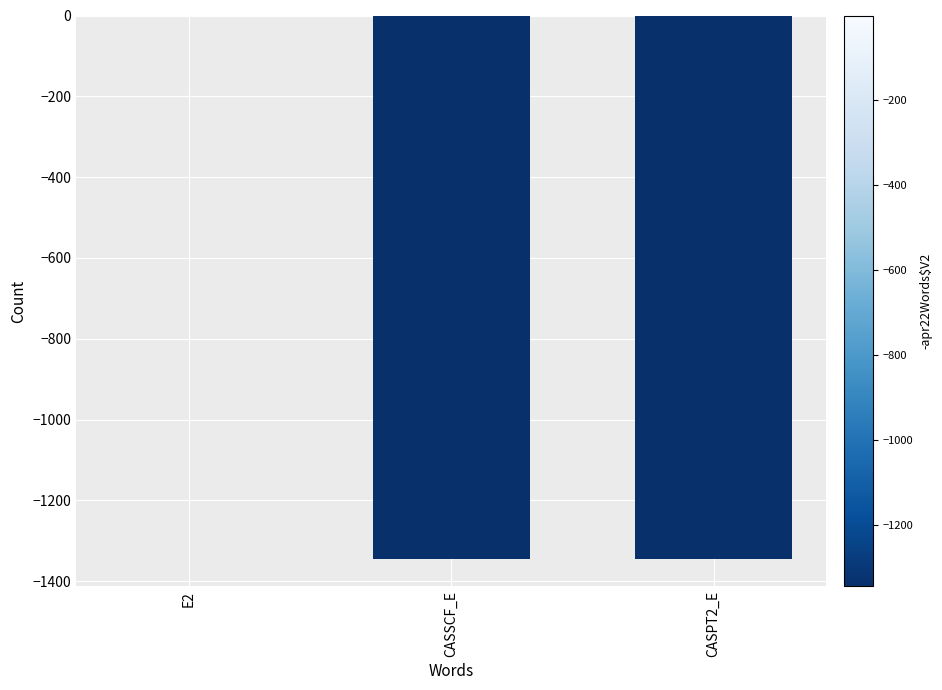

Are the bars horizontal?

No